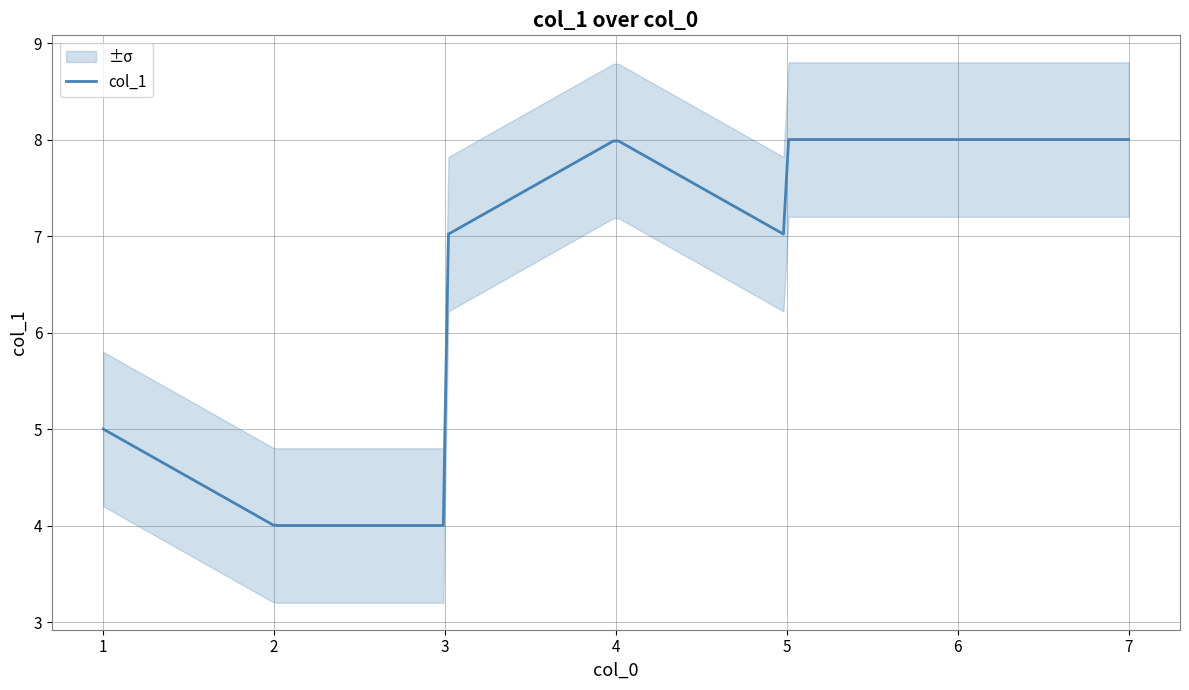

True or false: there are more than 0 points higher than both neighbors.

True